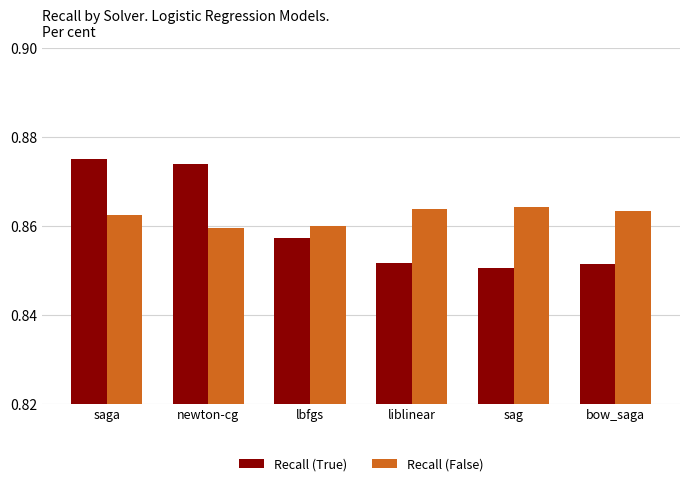

Which series has the widest spread of values?

Recall (True)